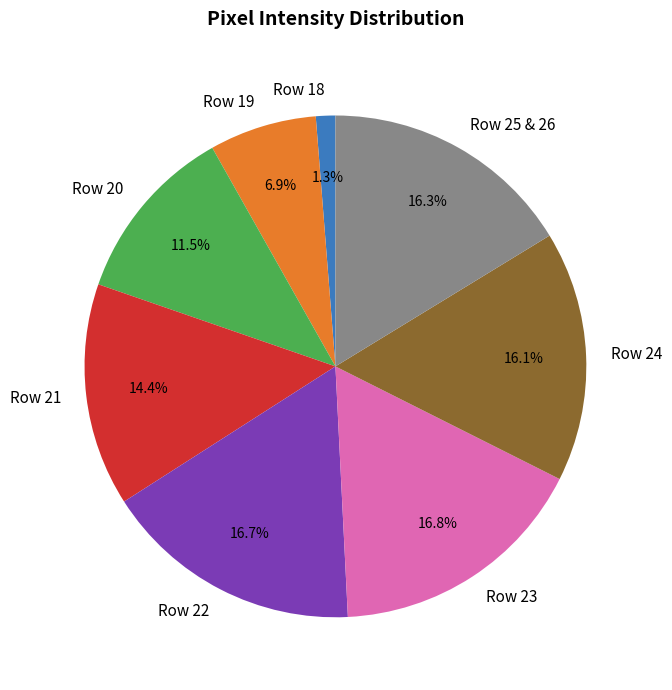

What is the ratio of the value at Row 25 & 26 to the value at Row 22?

1.0